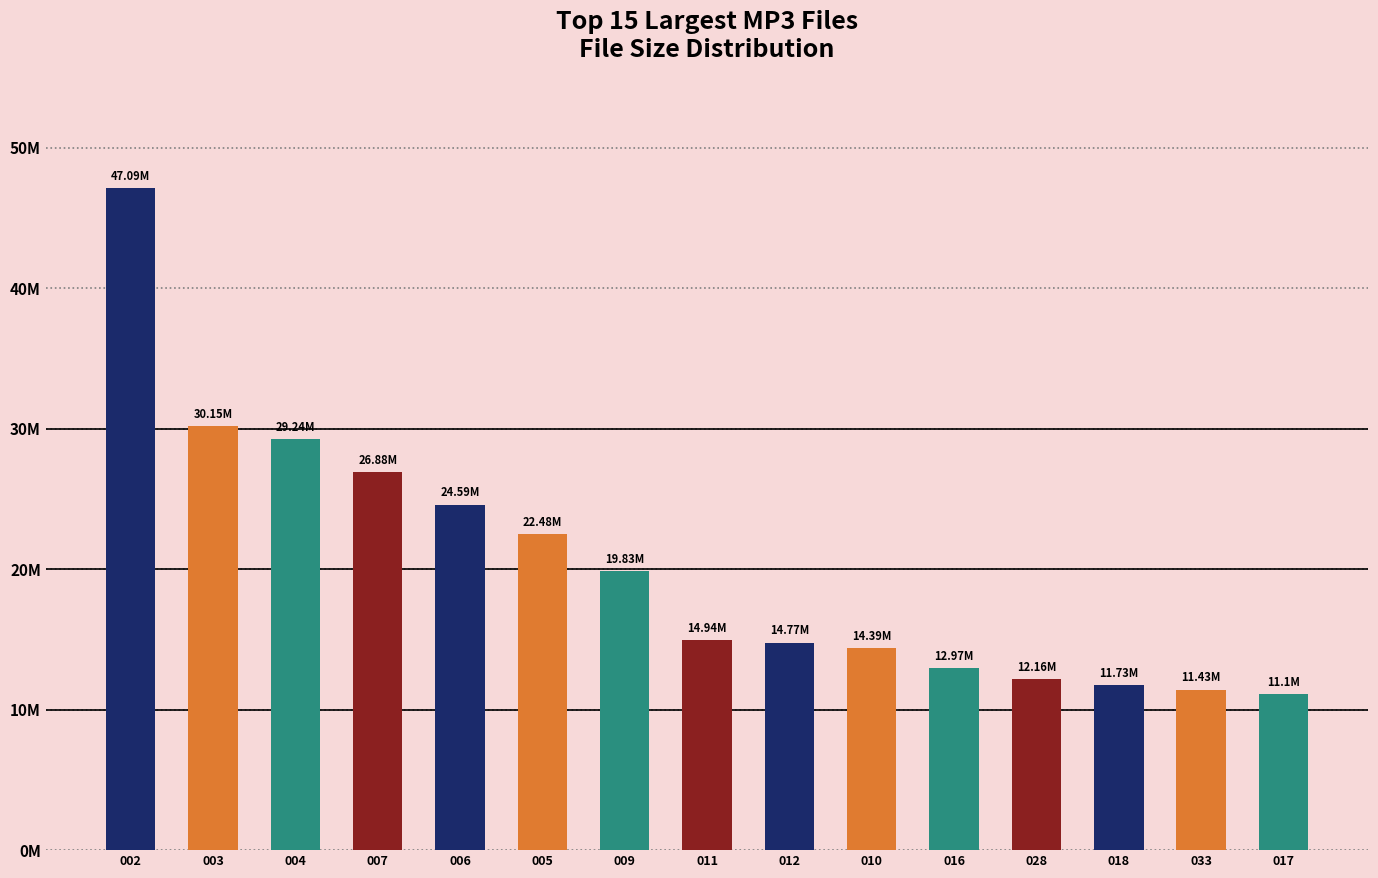

What is the smallest value displayed?

11.1